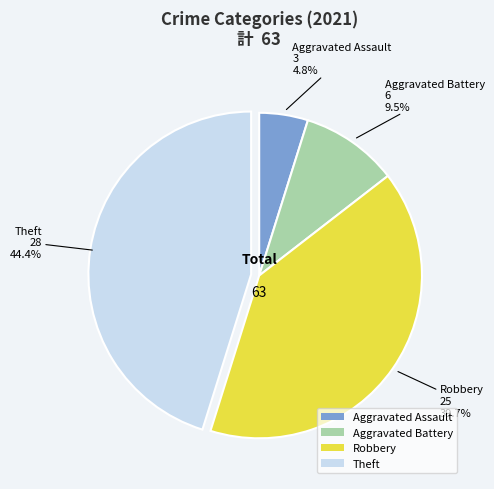

Count the number of slices in the pie.

4